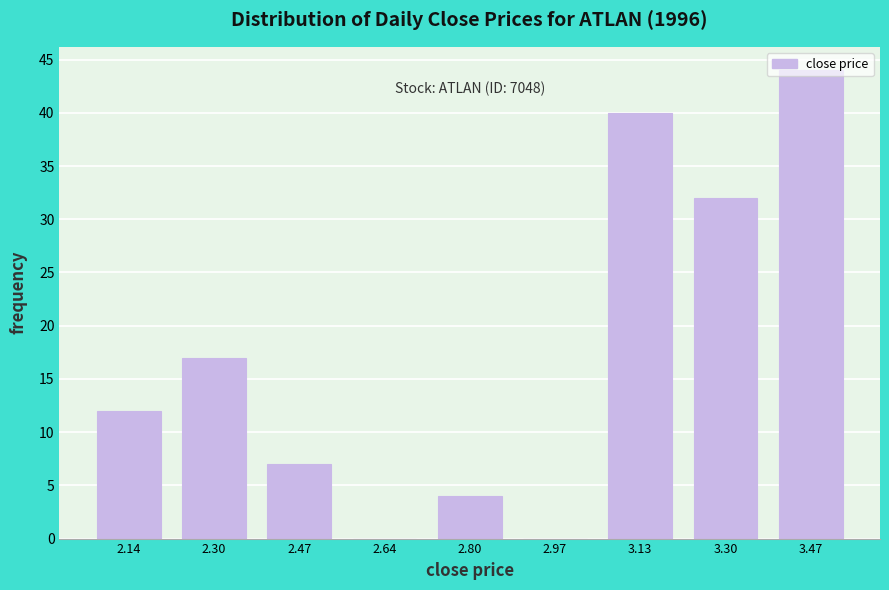

Which range on the x-axis has the tallest bar?

3.38 to 3.54